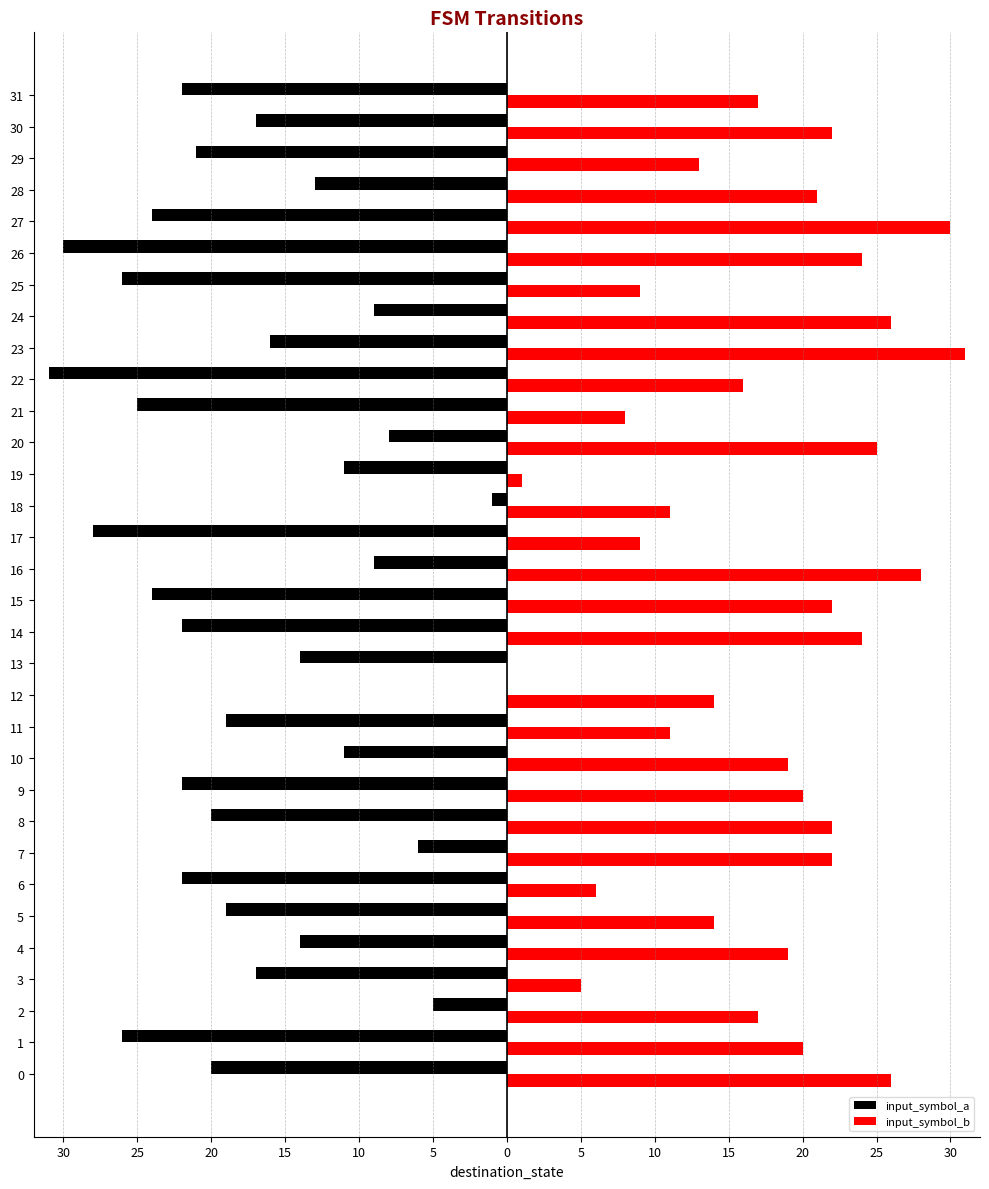

List the series in order of their peak value, lowest first.

input_symbol_a, input_symbol_b